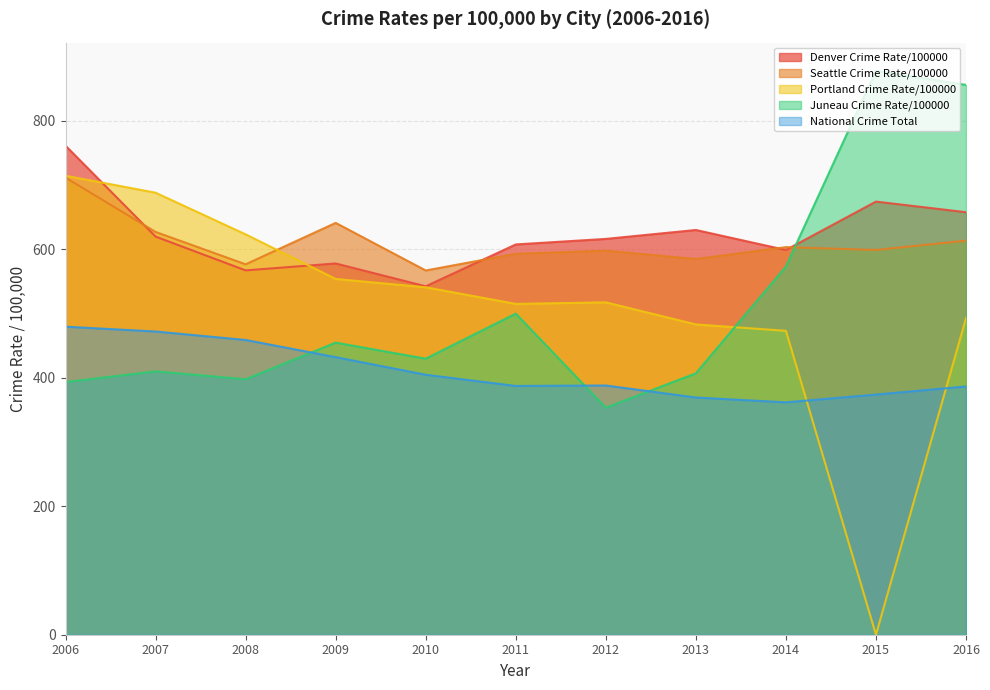

At which category does Seattle Crime Rate/100000 reach its first local valley?

2008